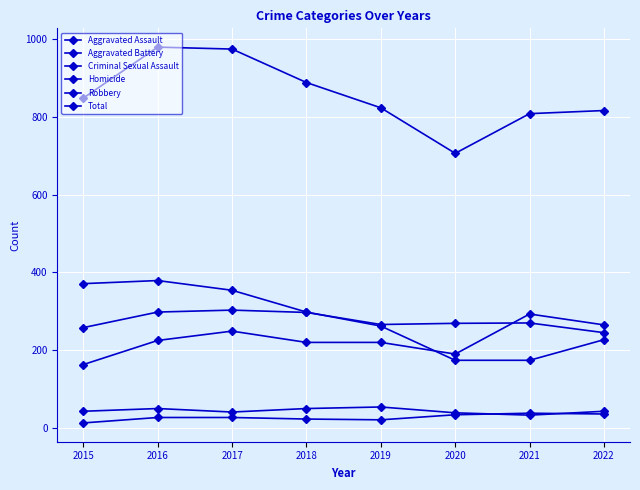

True or false: Total and Aggravated Battery cross at least once.

False